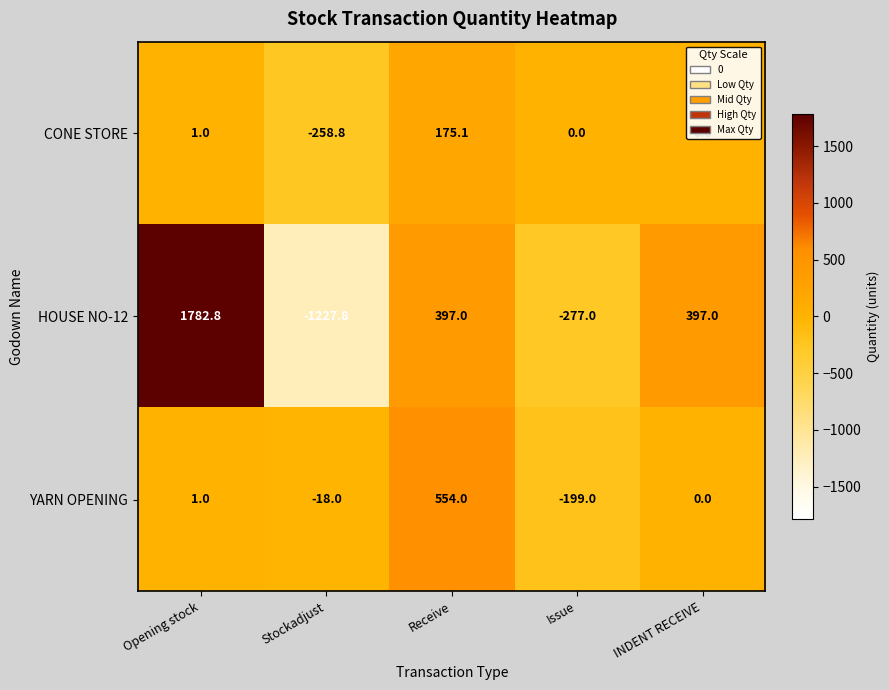

Is it true that CONE STORE equals -258.8 at Stockadjust?

True